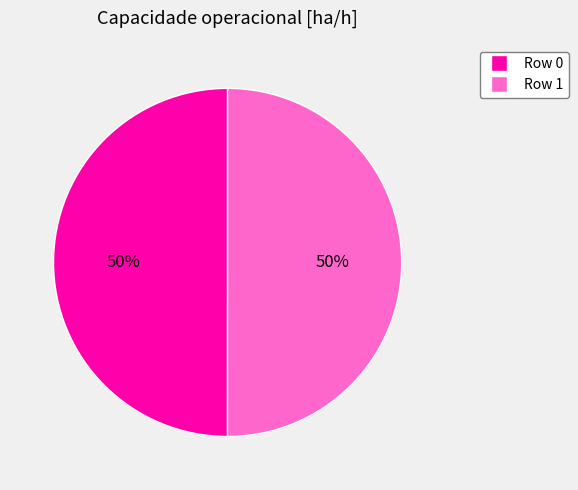

What percentage is the Row 1 slice, to the nearest percent?

50%